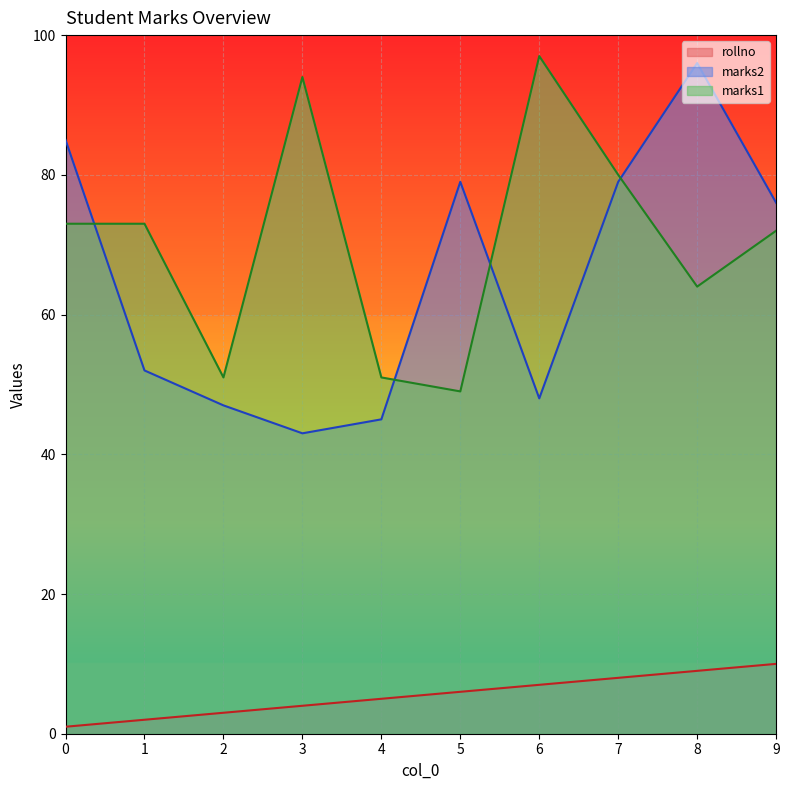

What is the maximum value shown in the chart?

97